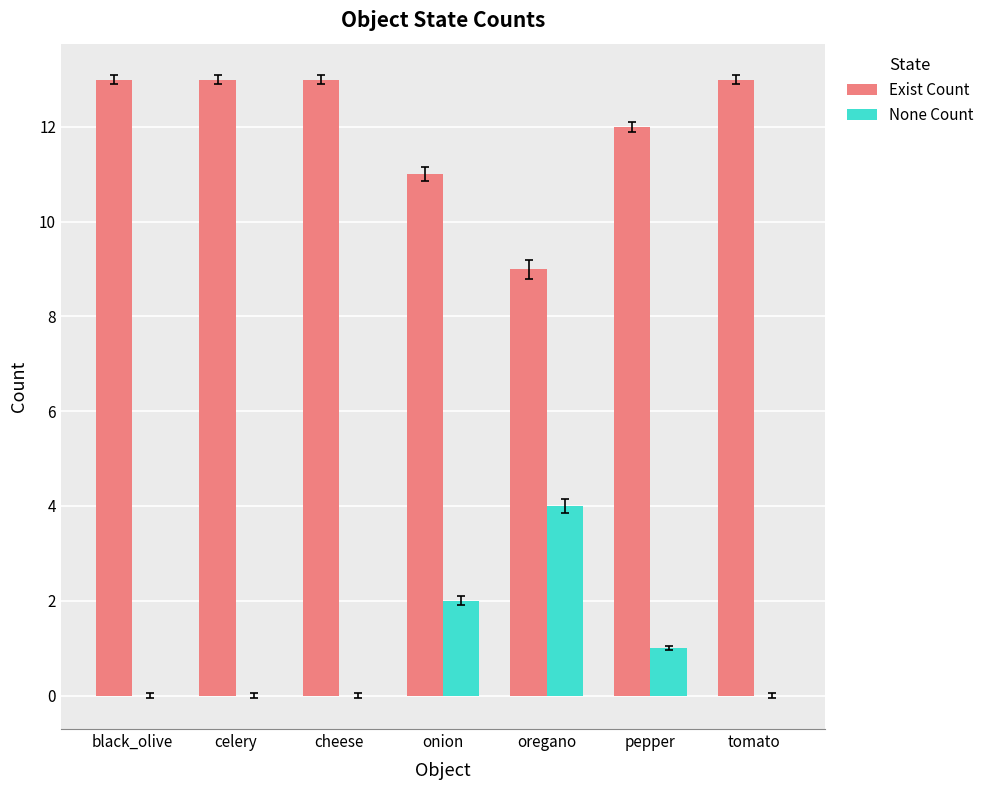

Is the value of Exist Count at celery greater than the value of None Count at onion?

Yes